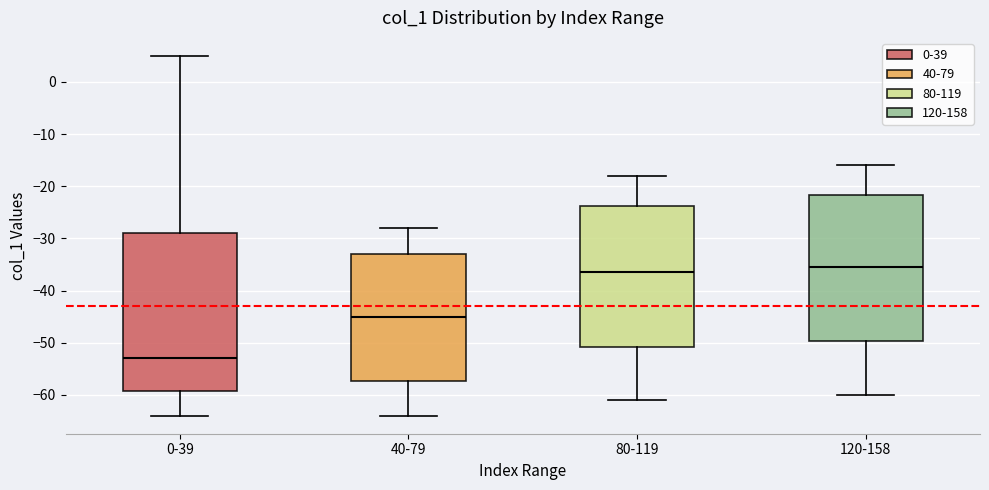

Reading left to right, transcribe this box plot: for each box, give where its median line is, the range the box spans, and where its two whiskers end, as read against the y-axis. The values are not printed on the chart, so give them approximately, as read against the axis.

0-39: median -53, box -59 to -29, whiskers -64 to 5
40-79: median -45, box -57 to -33, whiskers -64 to -28
80-119: median -36, box -51 to -24, whiskers -61 to -18
120-158: median -35, box -50 to -22, whiskers -60 to -16